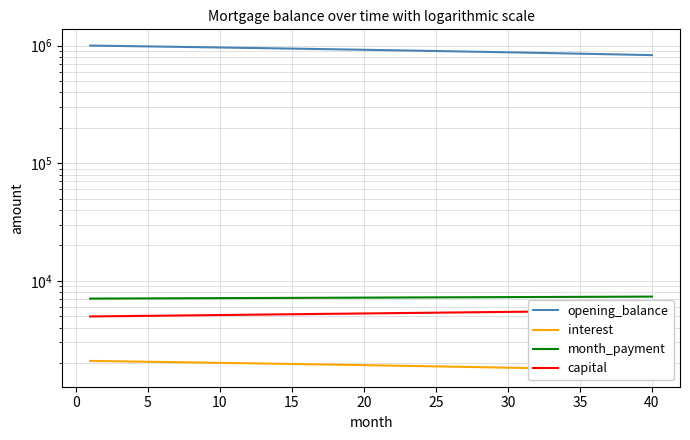

True or false: month_payment has more than 1 points higher than both neighbors.

False